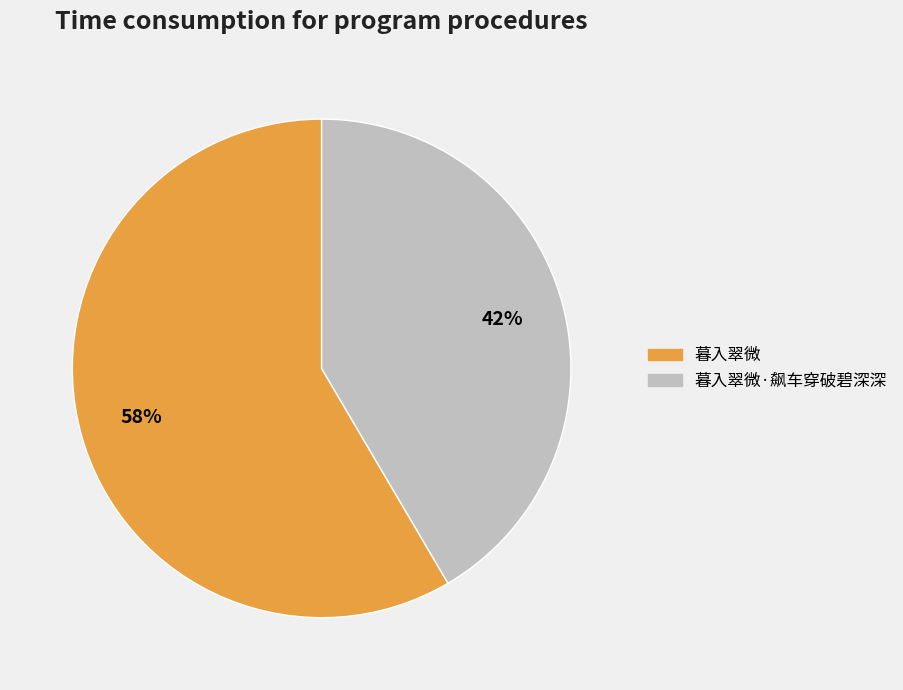

Do 暮入翠微·飙车穿破碧深深 and 暮入翠微 together represent more than half of the pie?

Yes